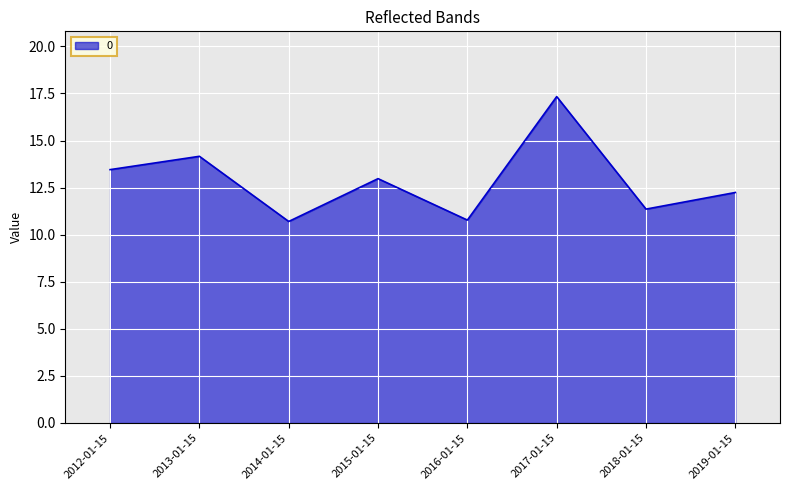

How many lines are shown in the chart?

1